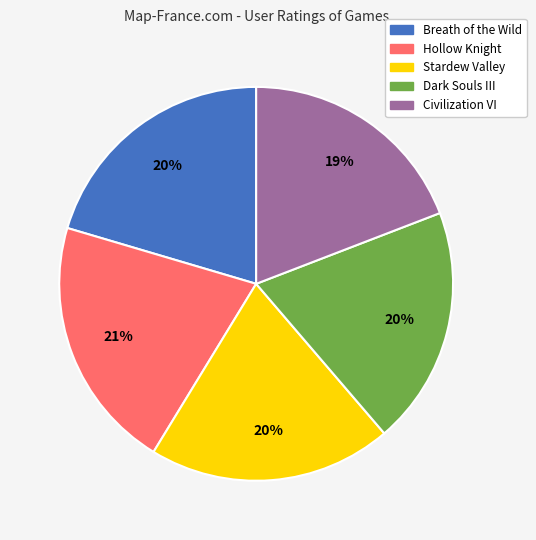

Does Stardew Valley account for over 50% of the chart?

No